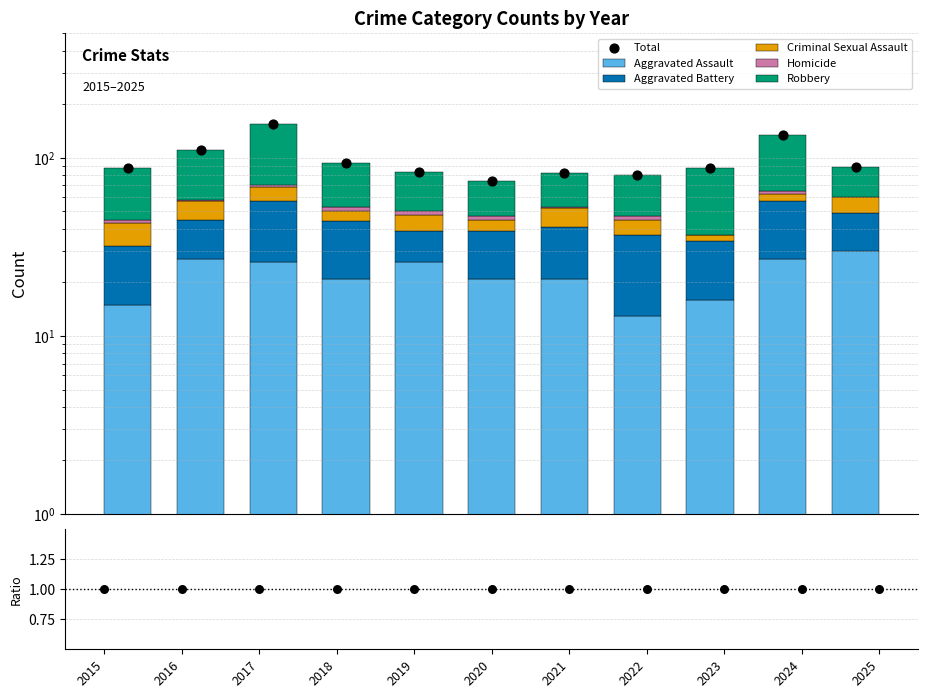

What is the total value across all series at 2022?

80